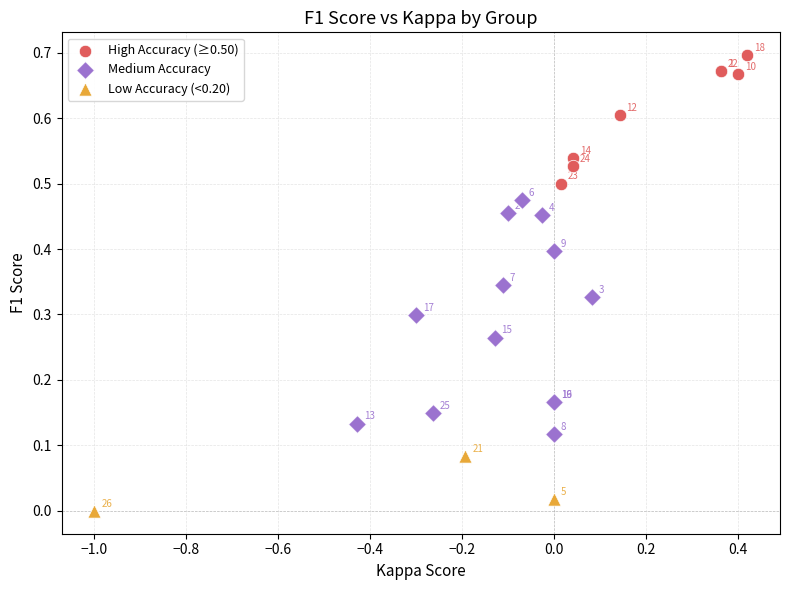

What are all the series names shown in the legend?

High Accuracy (≥0.50), Medium Accuracy, Low Accuracy (<0.20)